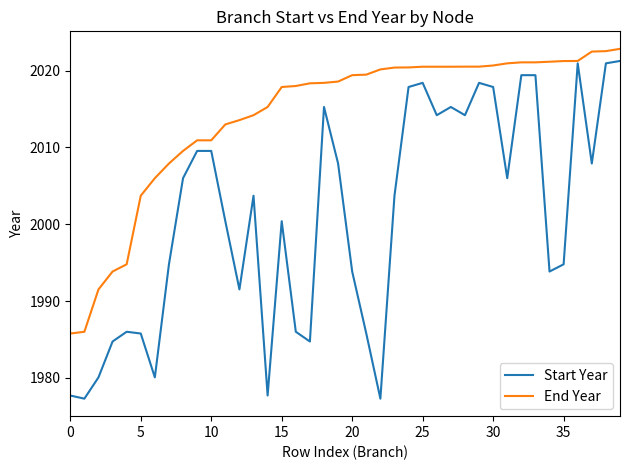

What is the maximum value for End Year?

2022.8